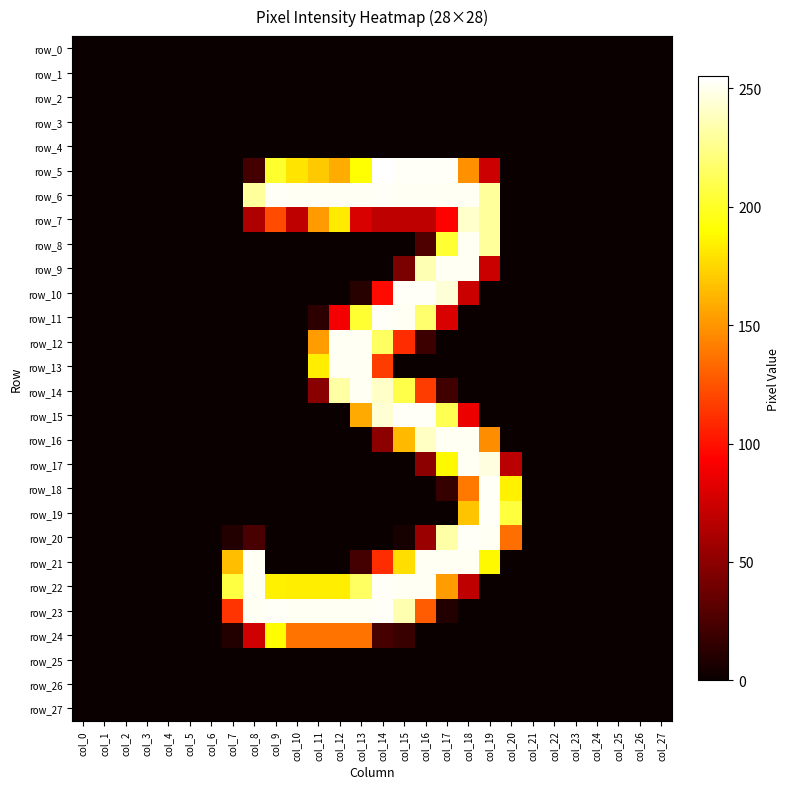

At which label is row_11 closest to 126?

col_12